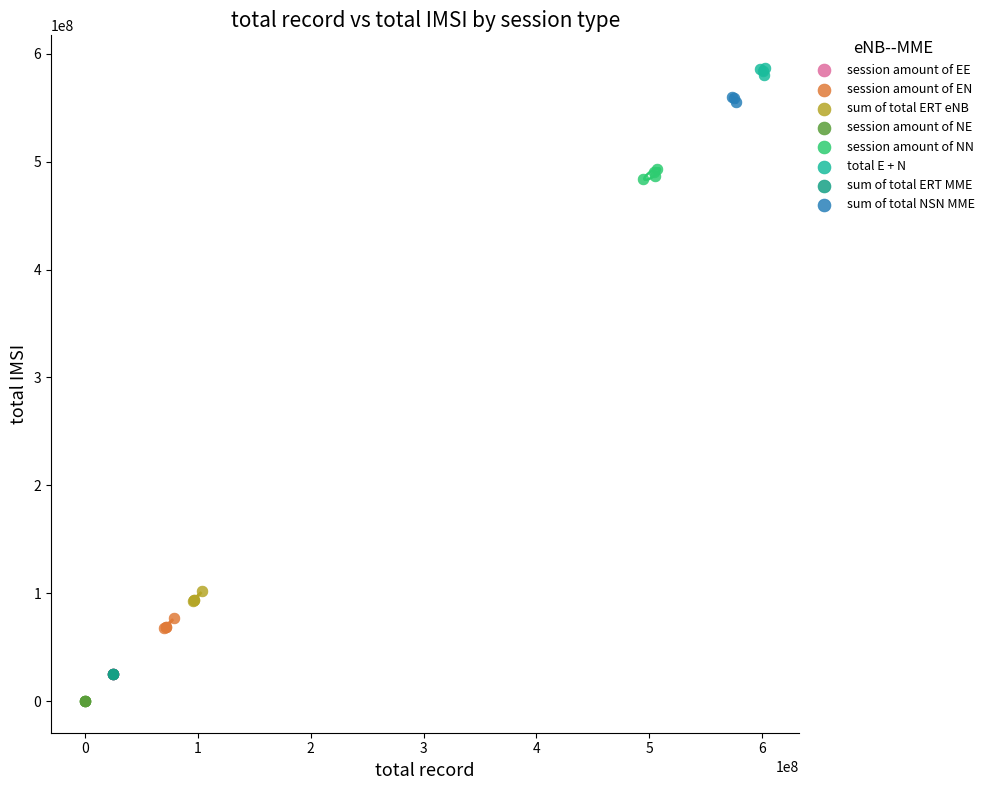

Which series reaches the maximum Y coordinate?

total E + N